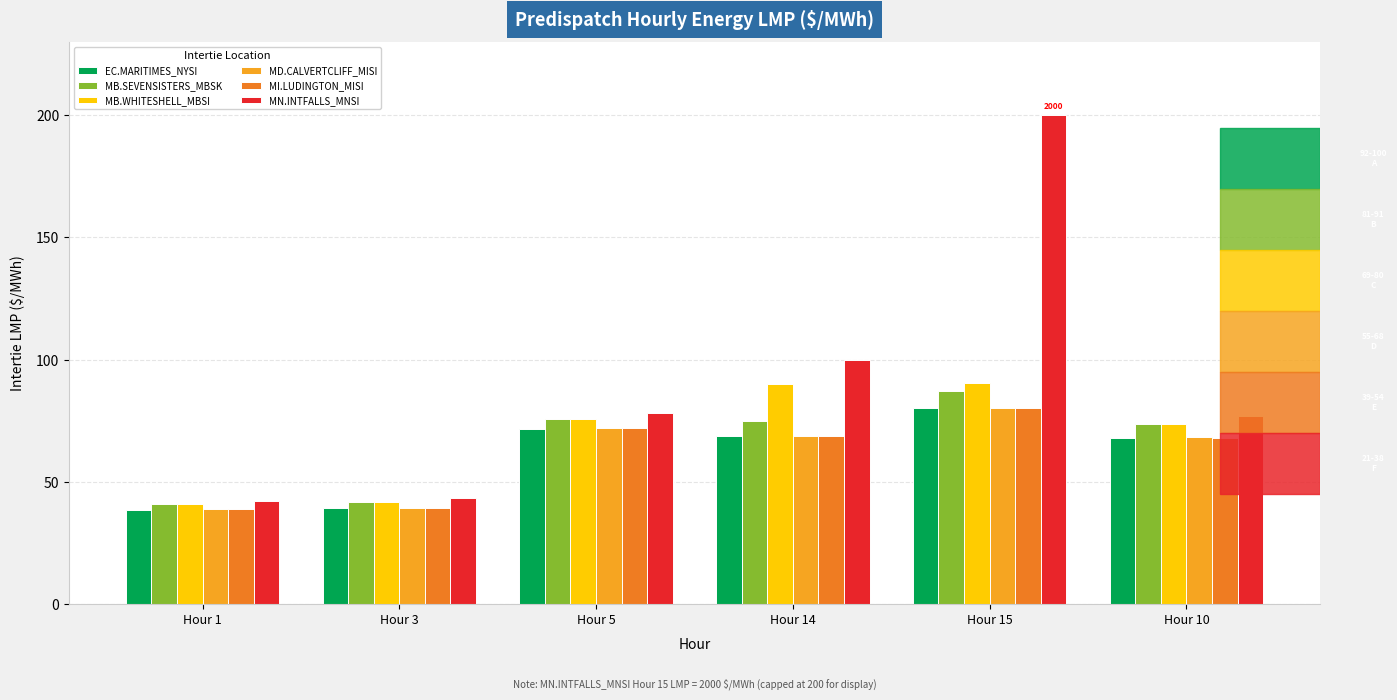

Which category has the highest value in the MN.INTFALLS_MNSI series?

Hour 15